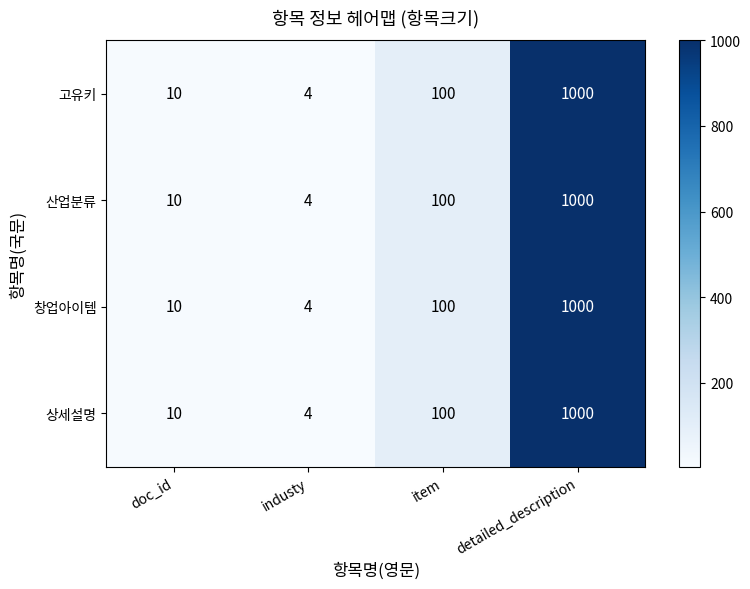

How many data points does each series have?

4